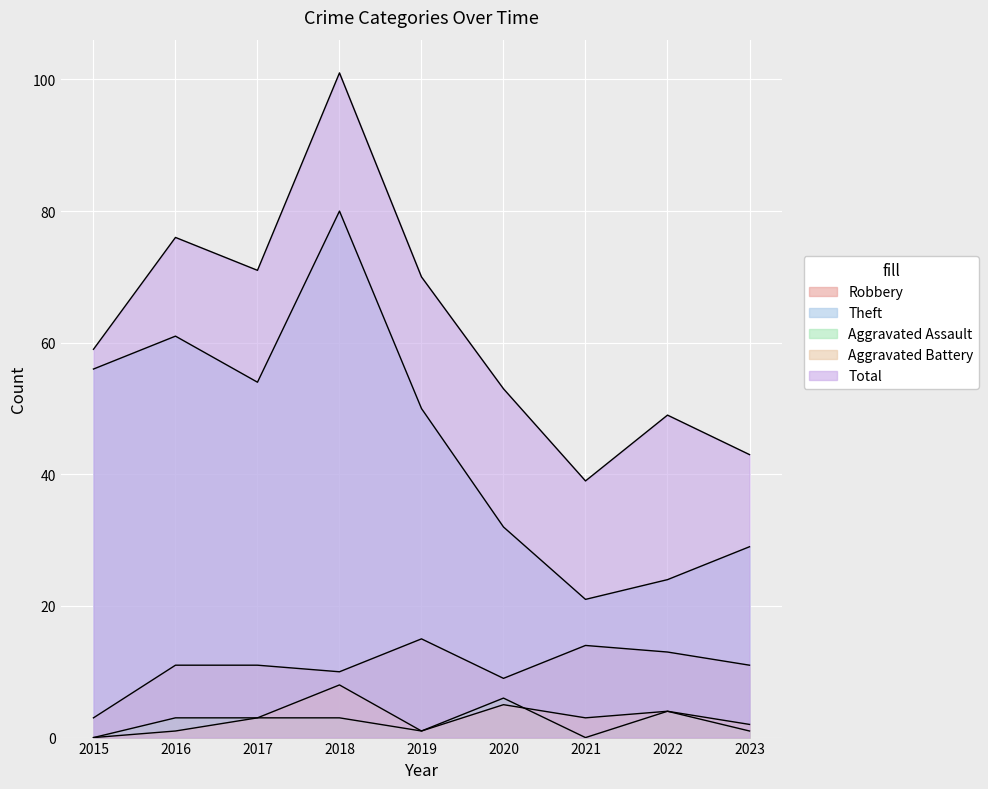

Which series has the largest total across all categories?

Total